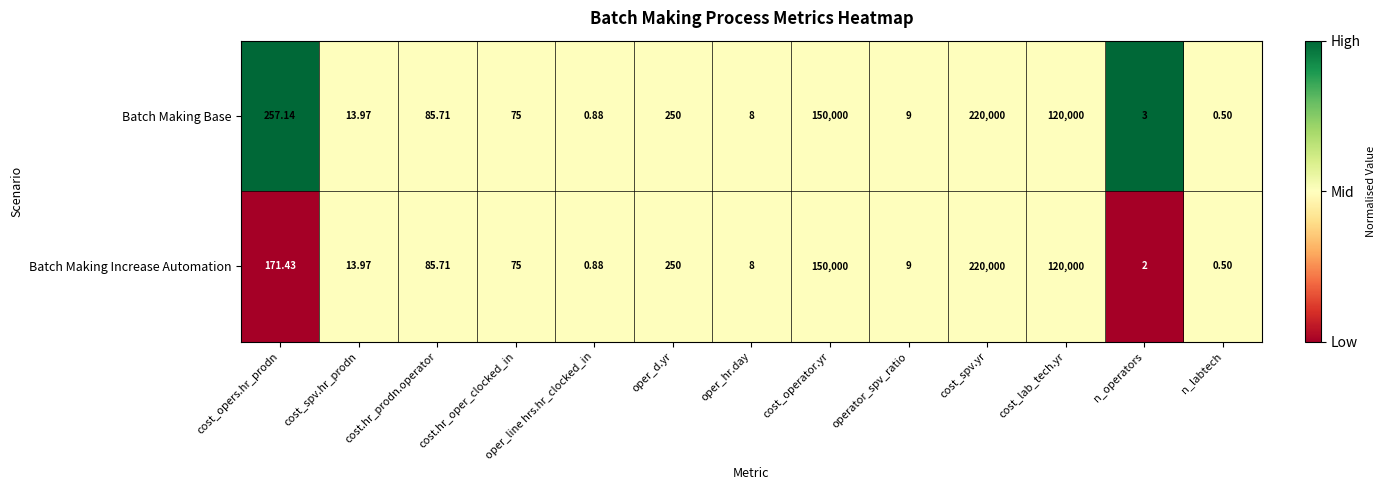

Which label corresponds to the smallest value in the chart?

n_labtech